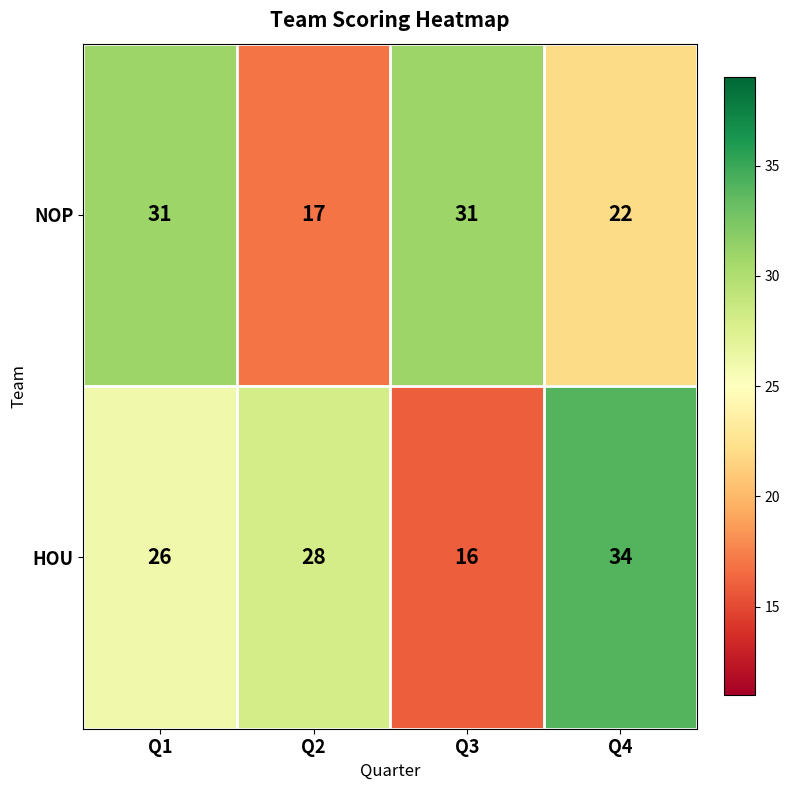

At which category does the chart reach its minimum across all series?

Q3